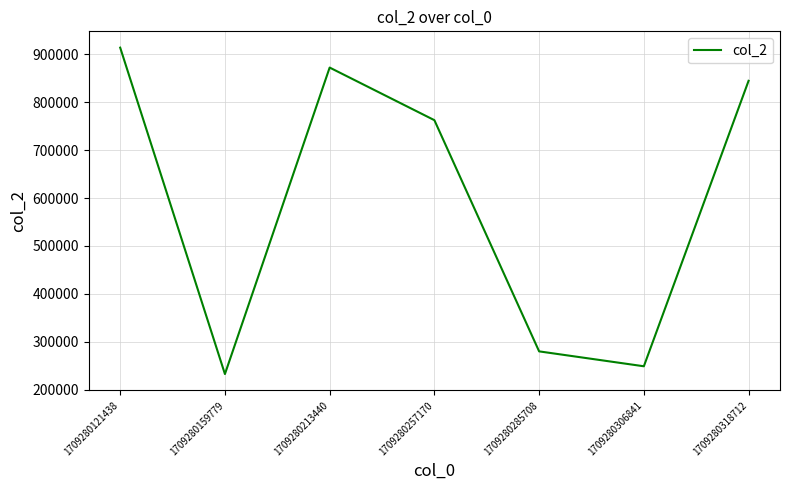

How many lines are shown in the chart?

1